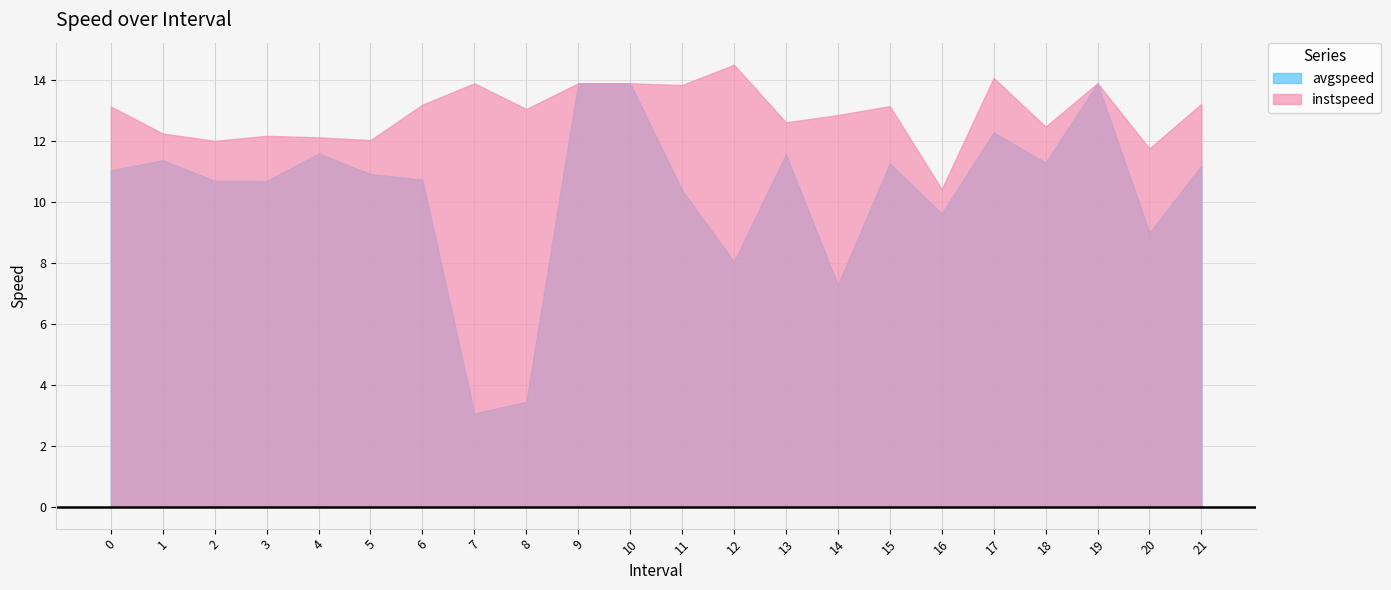

What is the label of the 12th point from the left?

11.0